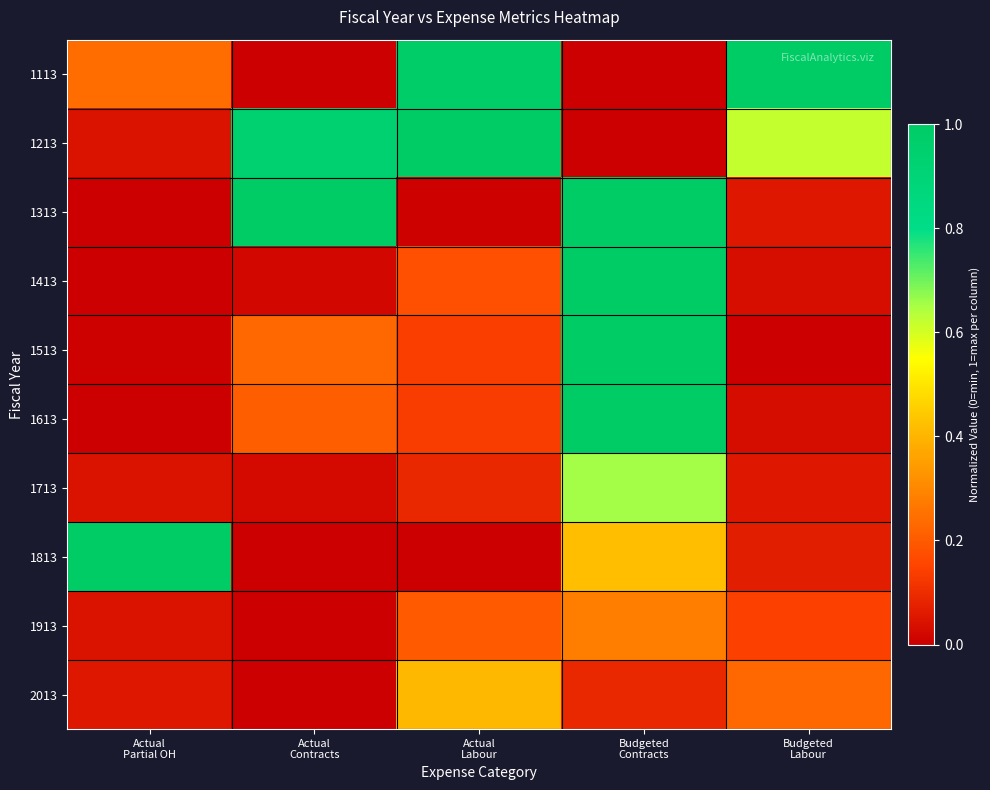

Reading right to left, extract all data points from this chart.

1113: Budgeted
Labour=1.0	Budgeted
Contracts=0.0	Actual
Labour=1.0	Actual
Contracts=0.0	Actual
Partial OH=0.2
1213: Budgeted
Labour=0.6	Budgeted
Contracts=0.0	Actual
Labour=1.0	Actual
Contracts=0.9	Actual
Partial OH=0.0
1313: Budgeted
Labour=0.1	Budgeted
Contracts=1.0	Actual
Labour=0.0	Actual
Contracts=1.0	Actual
Partial OH=0.0
1413: Budgeted
Labour=0.0	Budgeted
Contracts=1.0	Actual
Labour=0.2	Actual
Contracts=0.0	Actual
Partial OH=0.0
1513: Budgeted
Labour=0.0	Budgeted
Contracts=1.0	Actual
Labour=0.1	Actual
Contracts=0.2	Actual
Partial OH=0.0
1613: Budgeted
Labour=0.0	Budgeted
Contracts=1.0	Actual
Labour=0.1	Actual
Contracts=0.2	Actual
Partial OH=0.0
1713: Budgeted
Labour=0.1	Budgeted
Contracts=0.7	Actual
Labour=0.1	Actual
Contracts=0.0	Actual
Partial OH=0.0
1813: Budgeted
Labour=0.1	Budgeted
Contracts=0.4	Actual
Labour=0.0	Actual
Contracts=0.0	Actual
Partial OH=1.0
1913: Budgeted
Labour=0.1	Budgeted
Contracts=0.3	Actual
Labour=0.2	Actual
Contracts=0.0	Actual
Partial OH=0.0
2013: Budgeted
Labour=0.2	Budgeted
Contracts=0.1	Actual
Labour=0.4	Actual
Contracts=0.0	Actual
Partial OH=0.1